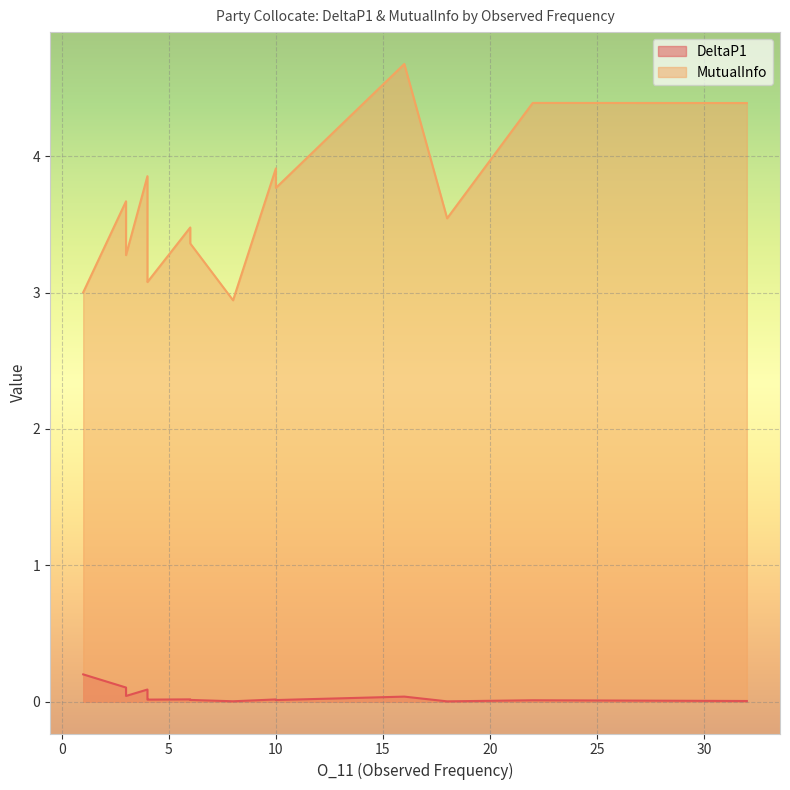

What is the spread (max minus min) of values at 32?

4.4